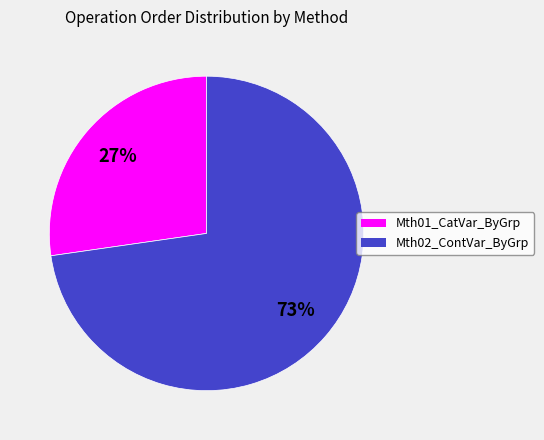

What percentage is the Mth02_ContVar_ByGrp slice, to the nearest percent?

73%